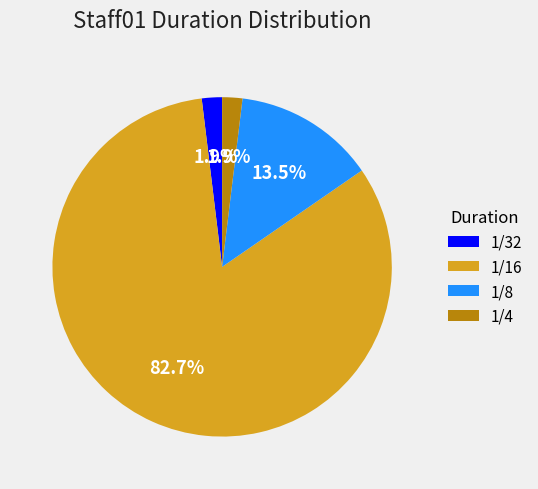

Does 1/32 represent more than half of the total?

No